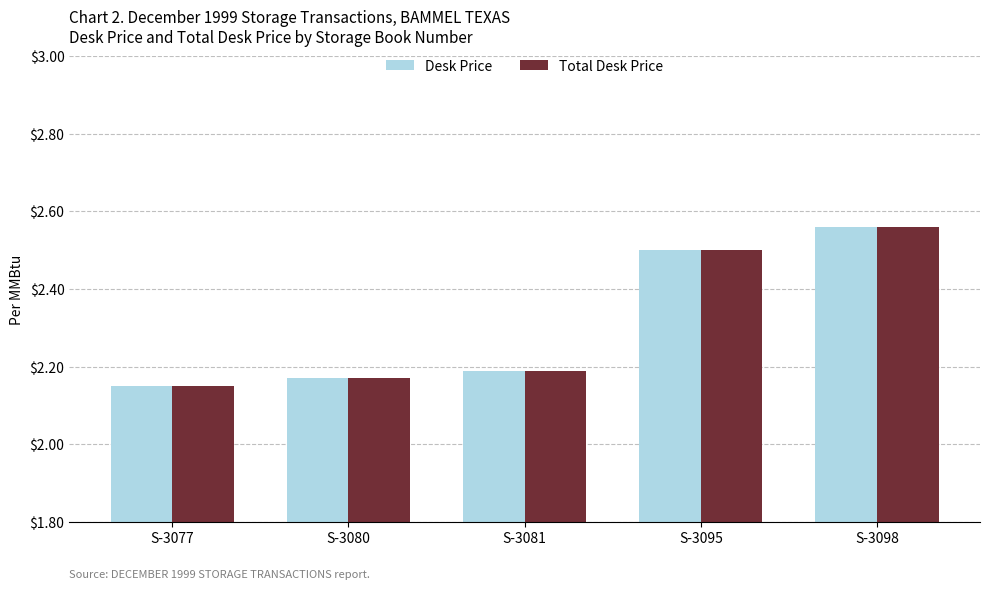

Where is Total Desk Price nearest to the value 2?

S-3077